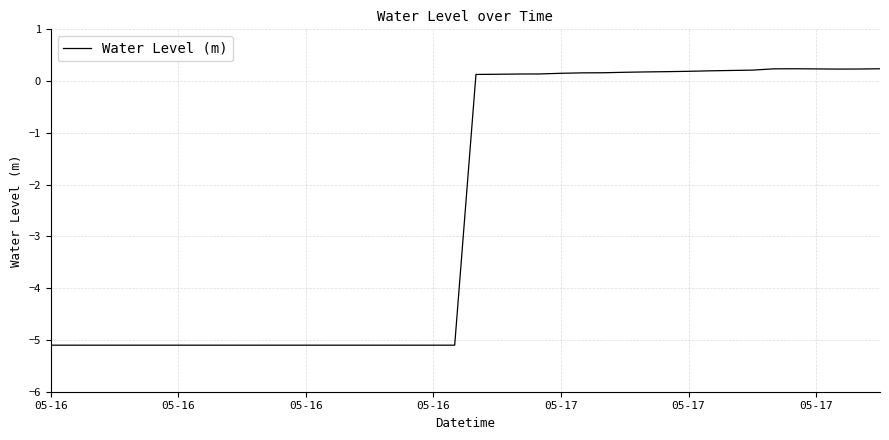

What is the smallest value displayed?

-5.1